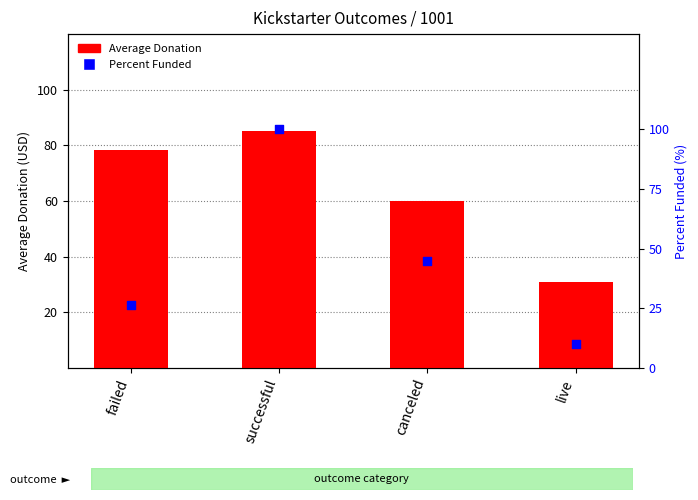

What are all the series names shown in the legend?

Average Donation, Percent Funded